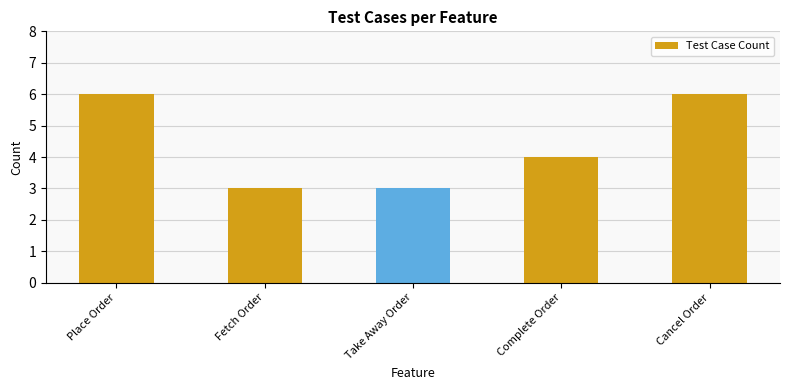

What position from the right is Cancel Order?

1